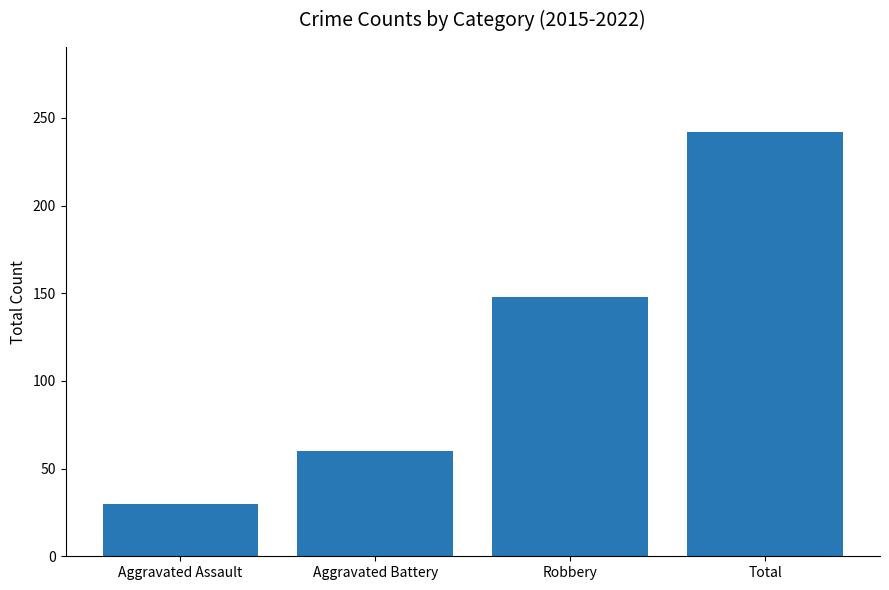

Count the values in the range 60 to 242.

3